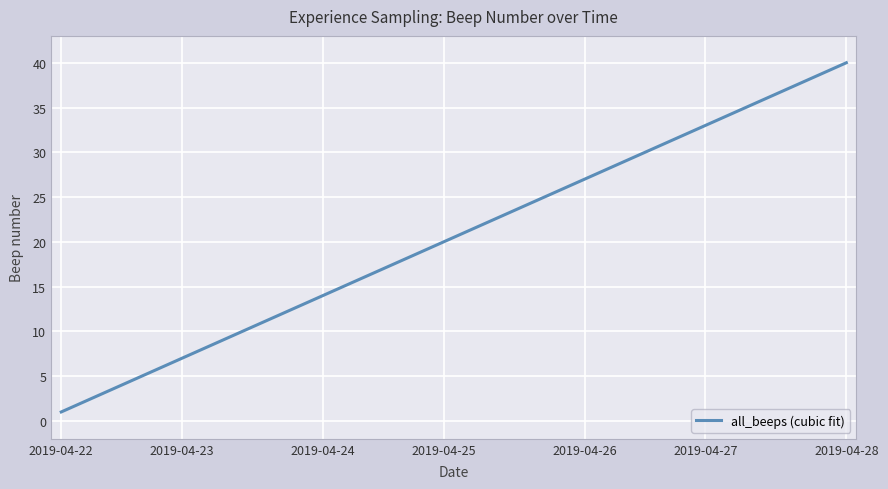

Is this an area chart (filled region under the line)?

No